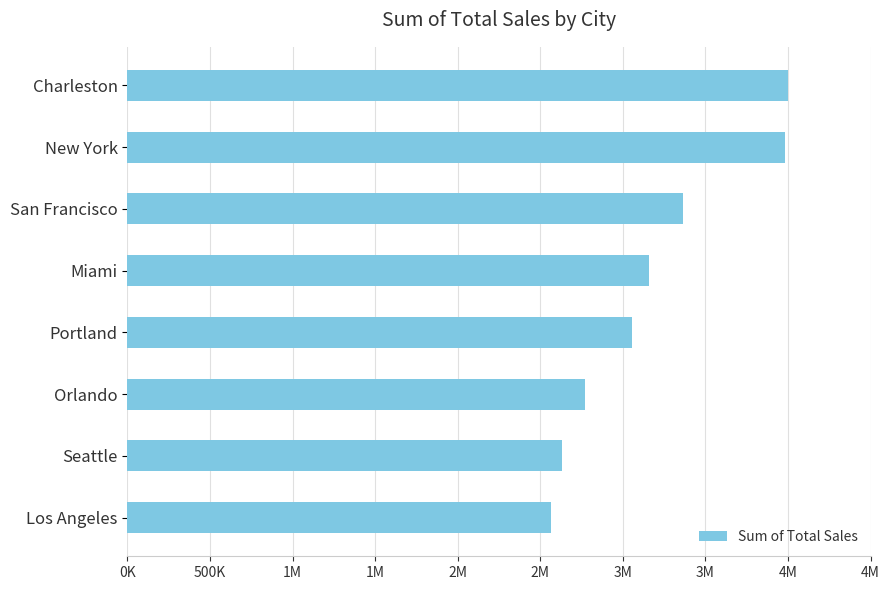

Does the chart contain any negative values?

No